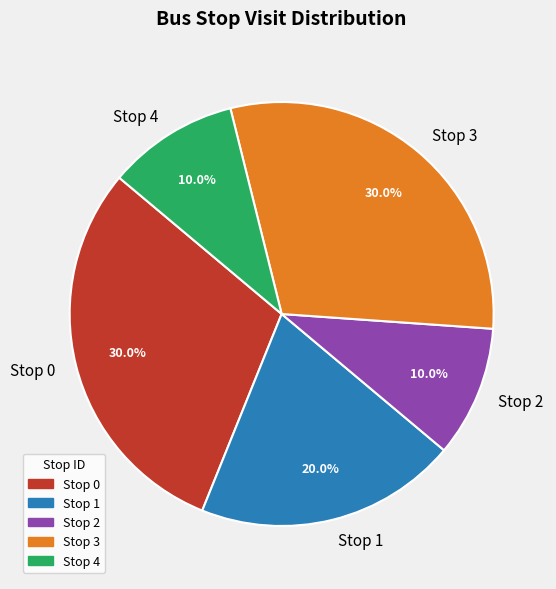

Combined, what portion of the pie is Stop 4 and Stop 3?

40.0%